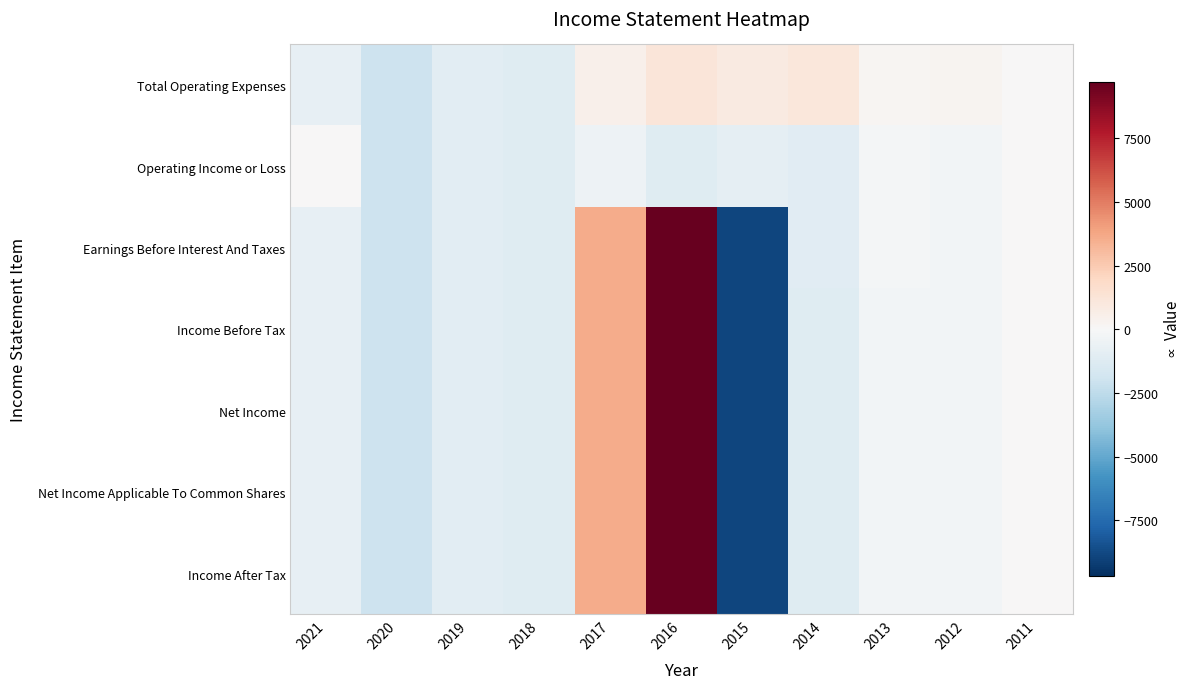

At which category does the chart reach its minimum across all series?

2015